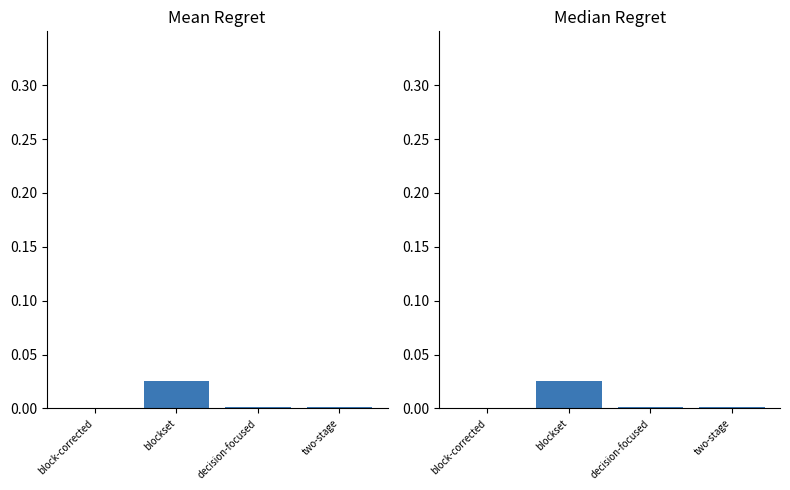

Does the chart contain any negative values?

No